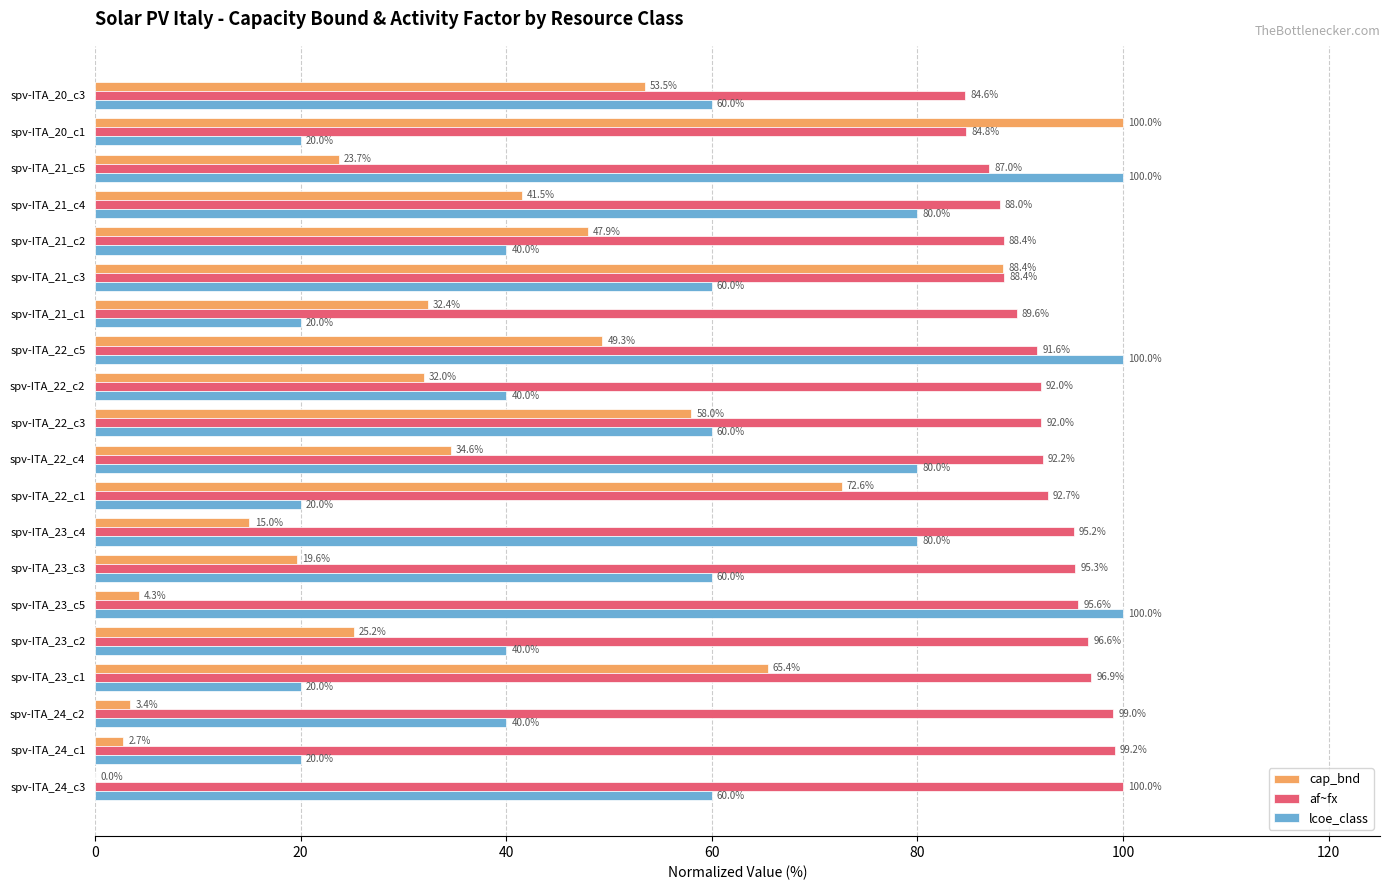

What is the total value across all series at spv-ITA_23_c3?

174.9